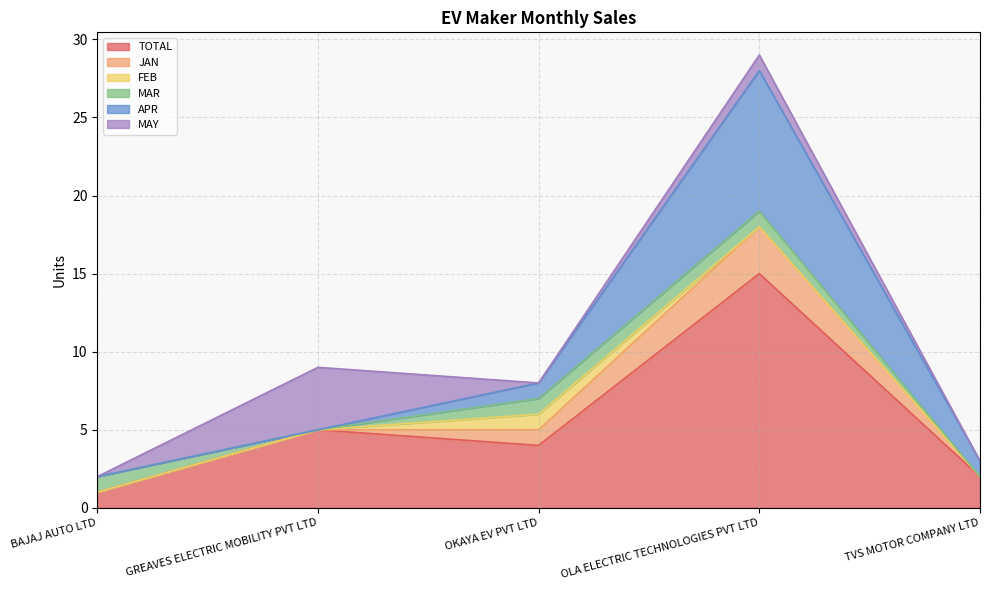

Does the chart display data point markers on the line(s)?

No